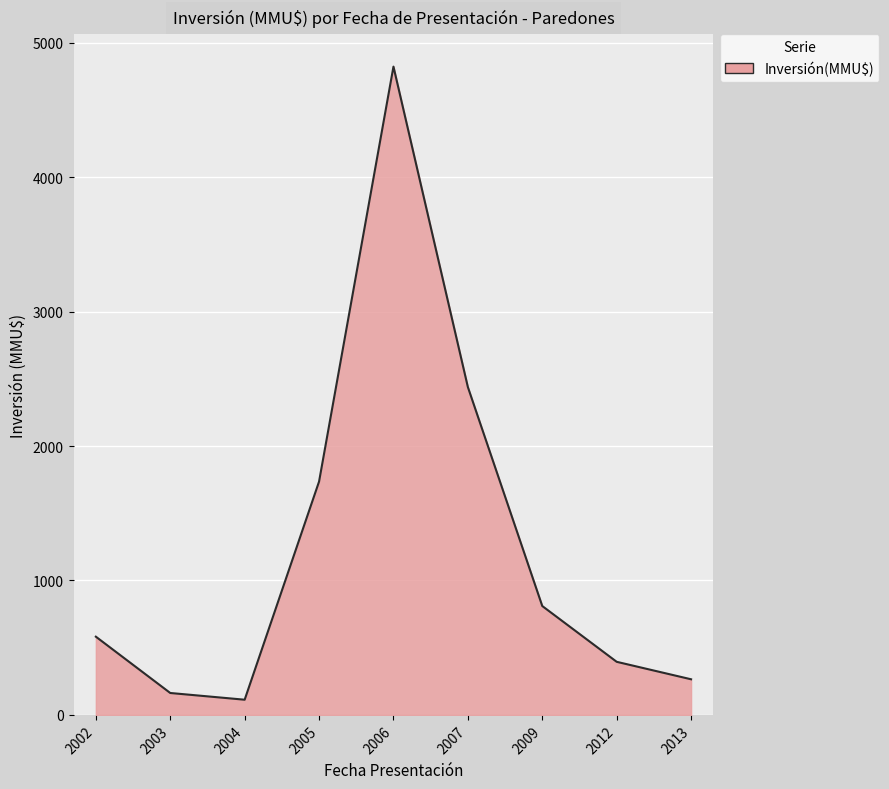

What is the difference between the second highest and minimum values?

2326